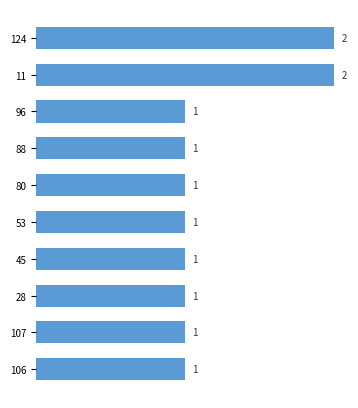

How many bars are there in total?

10